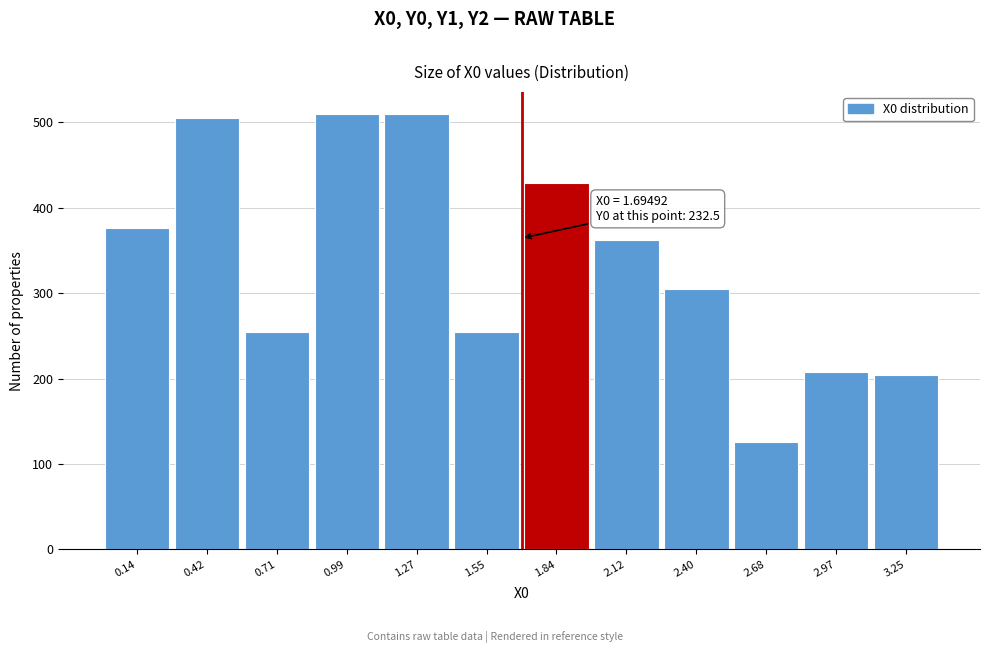

Reading left to right, what are all the values shown in this chart?

375.6	504.8	255.0	510.0	510.0	255.0	428.6	362.4	304.4	126.0	208.1	204.1